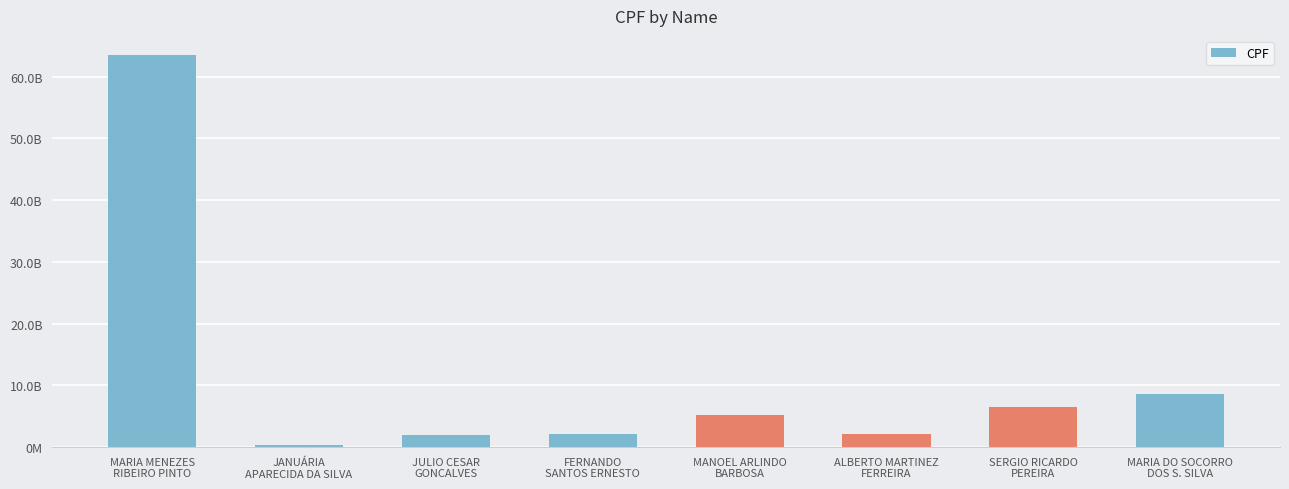

At which label does the data first exceed 5141314898?

MARIA MENEZES
RIBEIRO PINTO